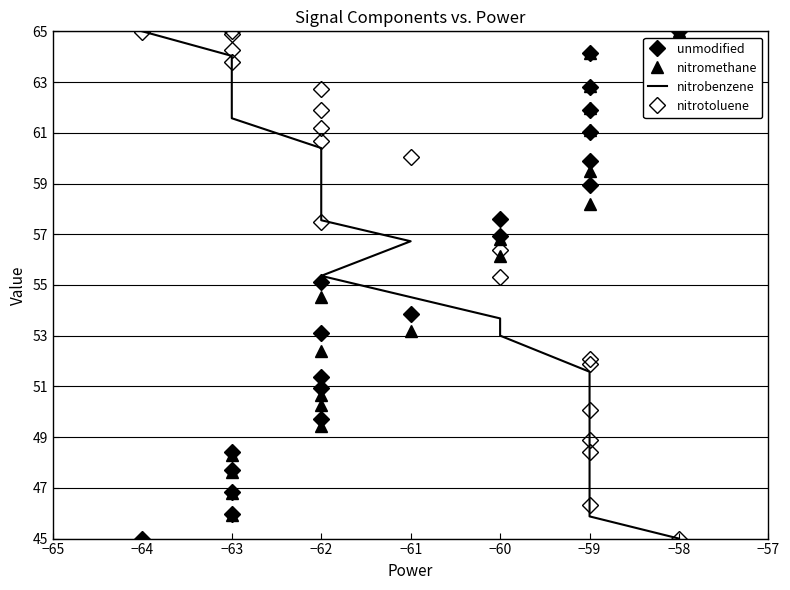

The value of unmodified at −63 is 81.1. True or false?

False